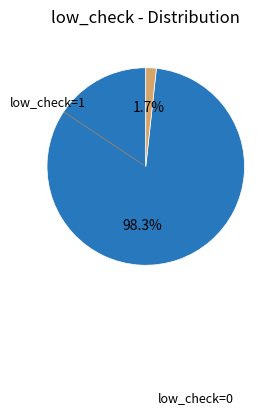

To the nearest percent, what is the difference between the largest and smallest slice percentages?

97%